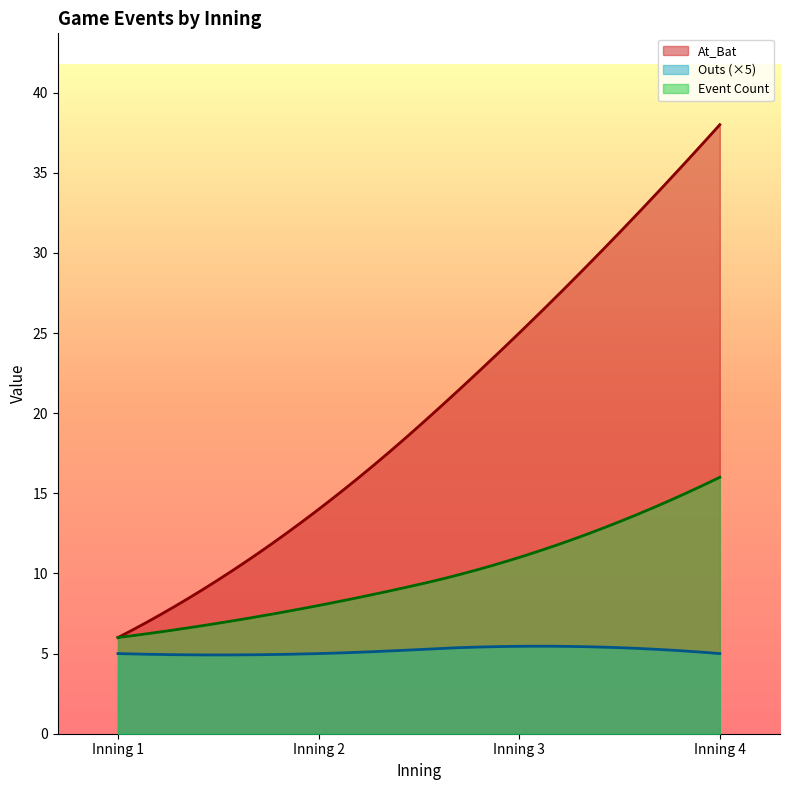

What are all the series names shown in the legend?

At_Bat, Outs (×5), Event Count